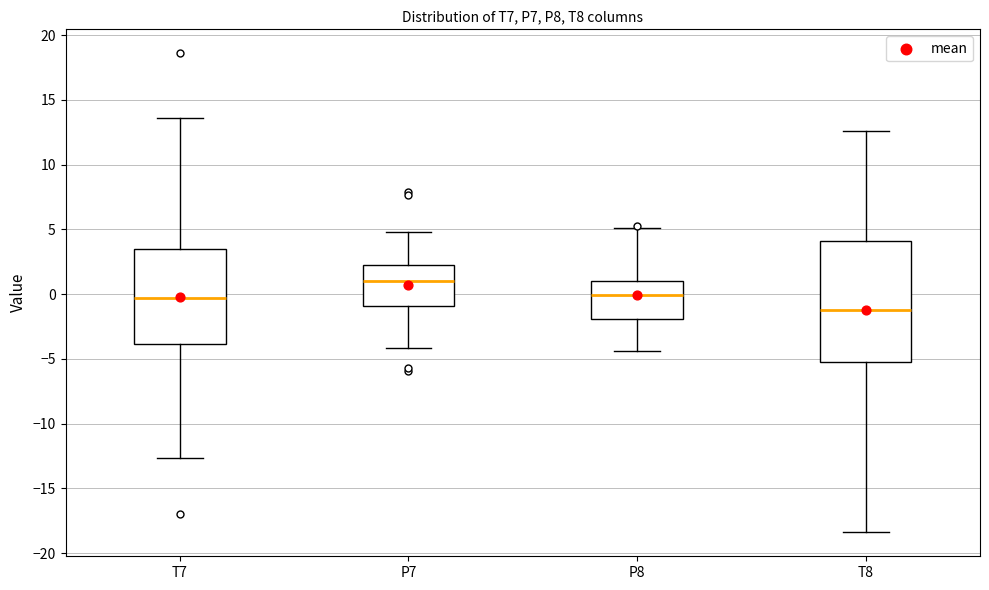

Which box is the tallest, from its lower edge to its upper edge?

T8